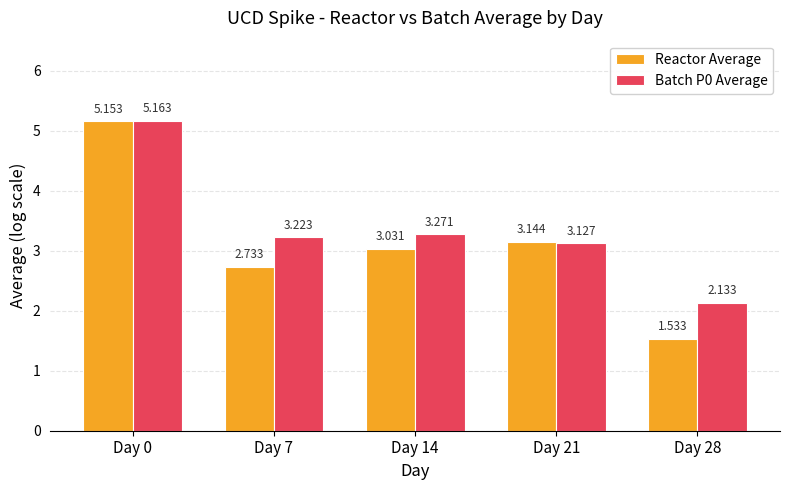

Is the value of Reactor Average at Day 14 greater than the value of Batch P0 Average at Day 28?

Yes